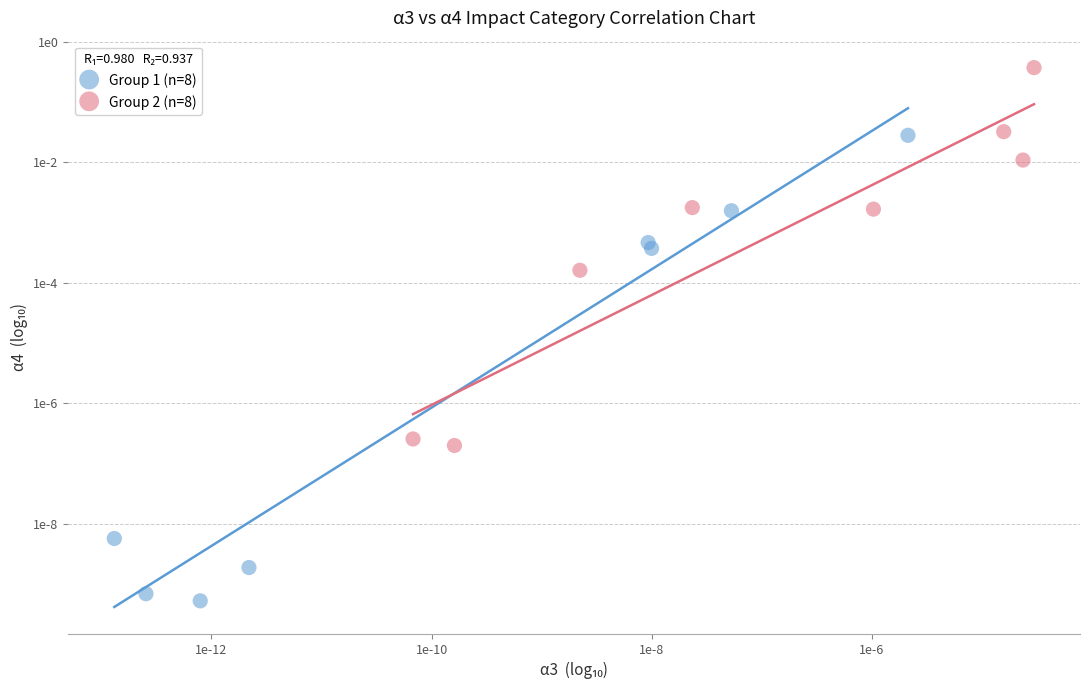

Which series reaches the maximum Y coordinate?

Group 2 (n=8)